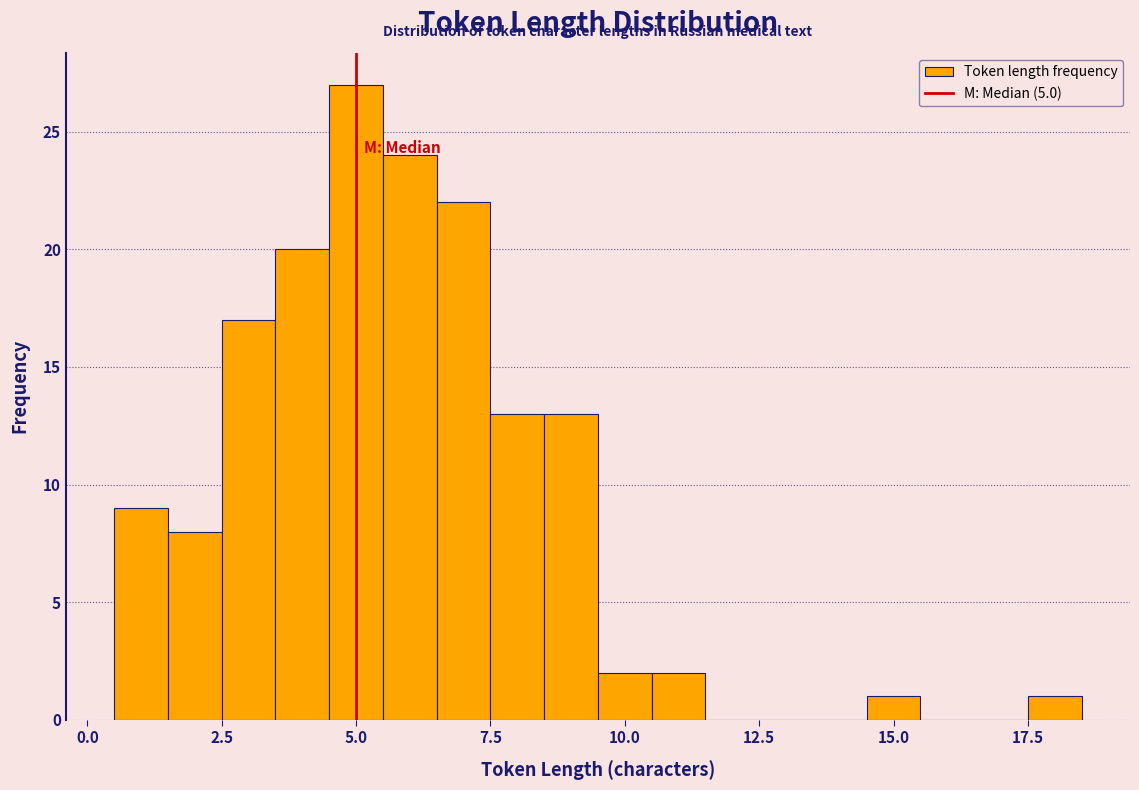

Around what value on the x-axis is the tallest bar? Give the approximate position of its centre, as read against the axis.

5.0